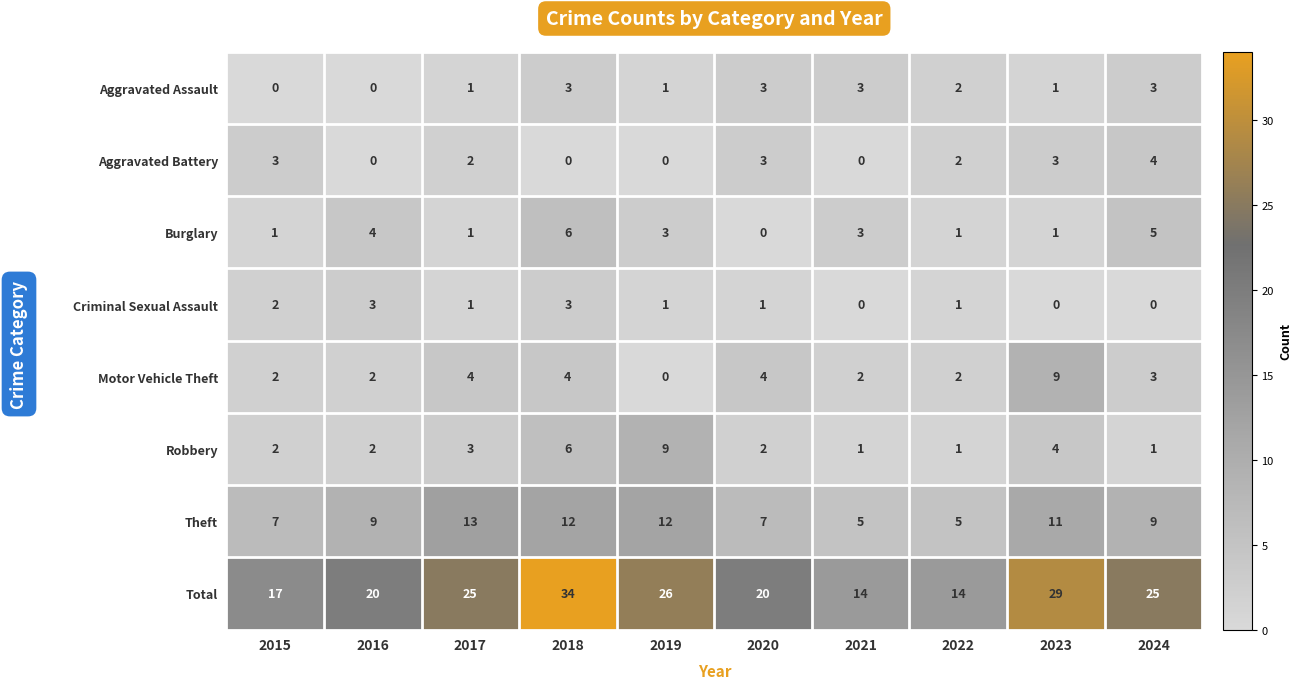

At which label does Aggravated Battery first exceed 2?

2015